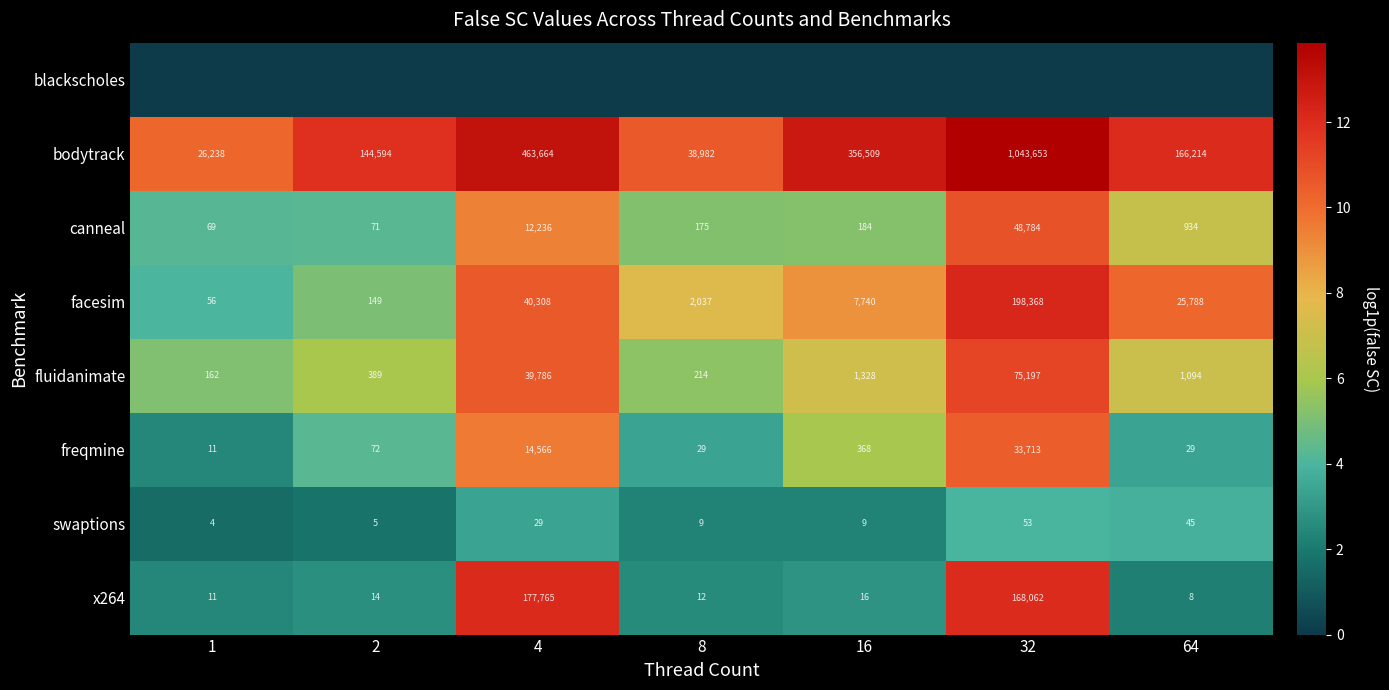

What is the highest value of the facesim series?

198368